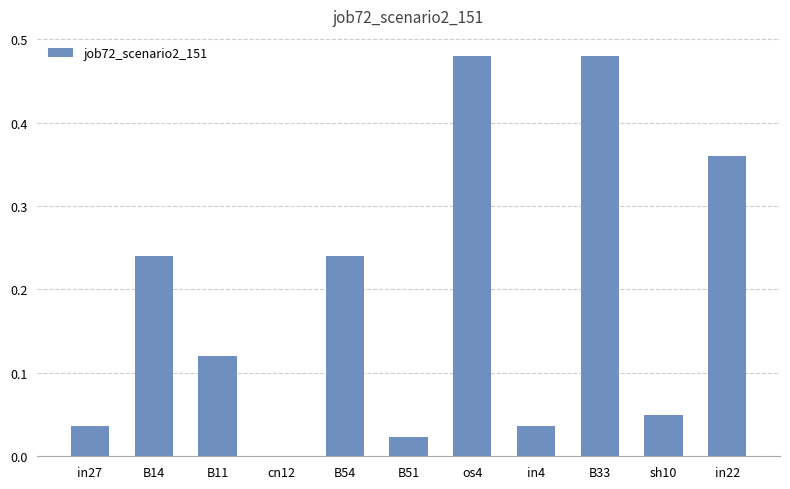

Is it true that the value at in27 is 0.0?

True